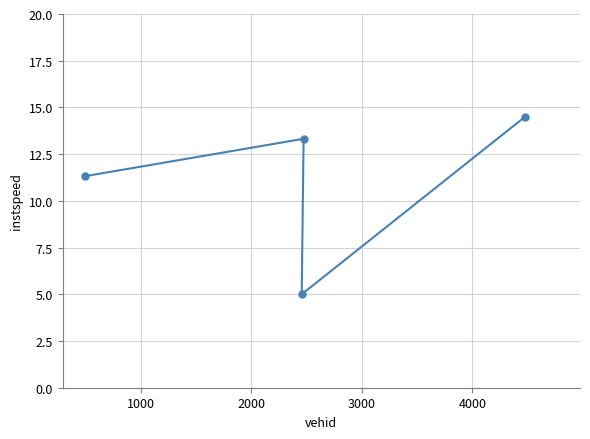

What is the difference between the maximum and minimum values?

9.5